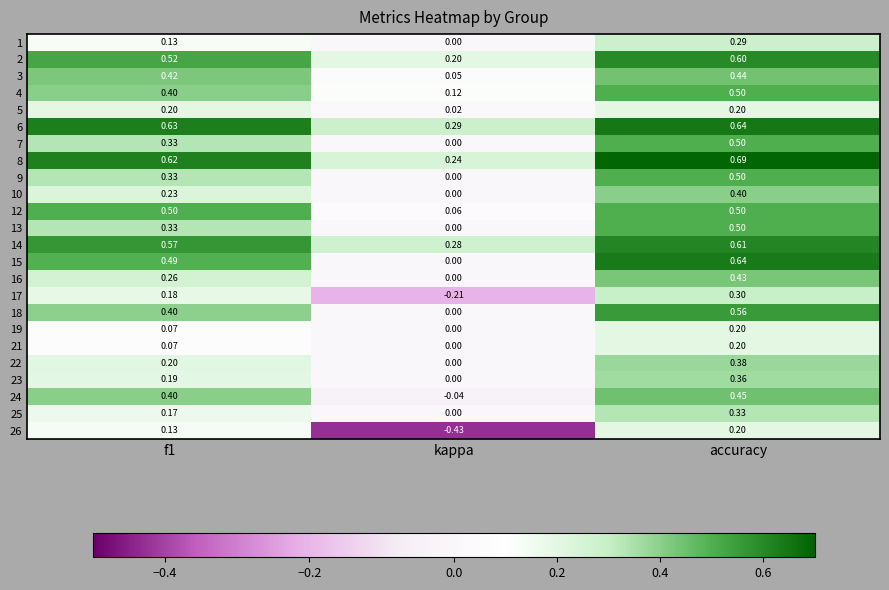

At which category is the sum across all series the highest?

accuracy